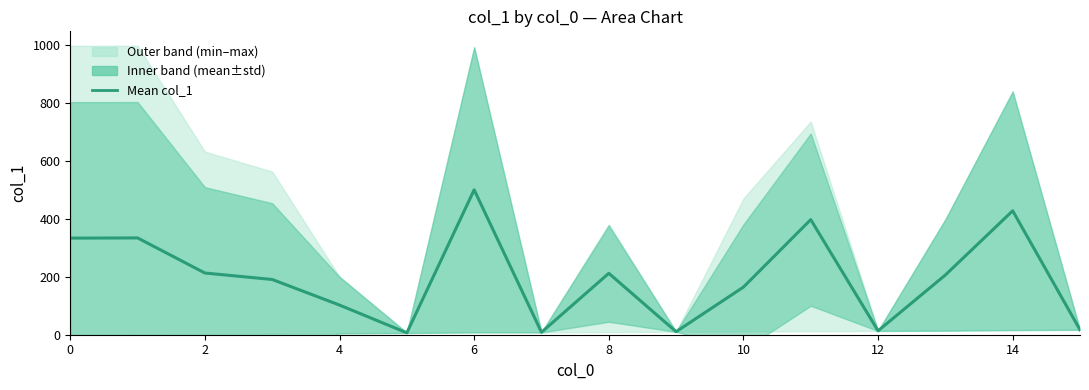

What is the difference between the maximum and minimum values?

494.5